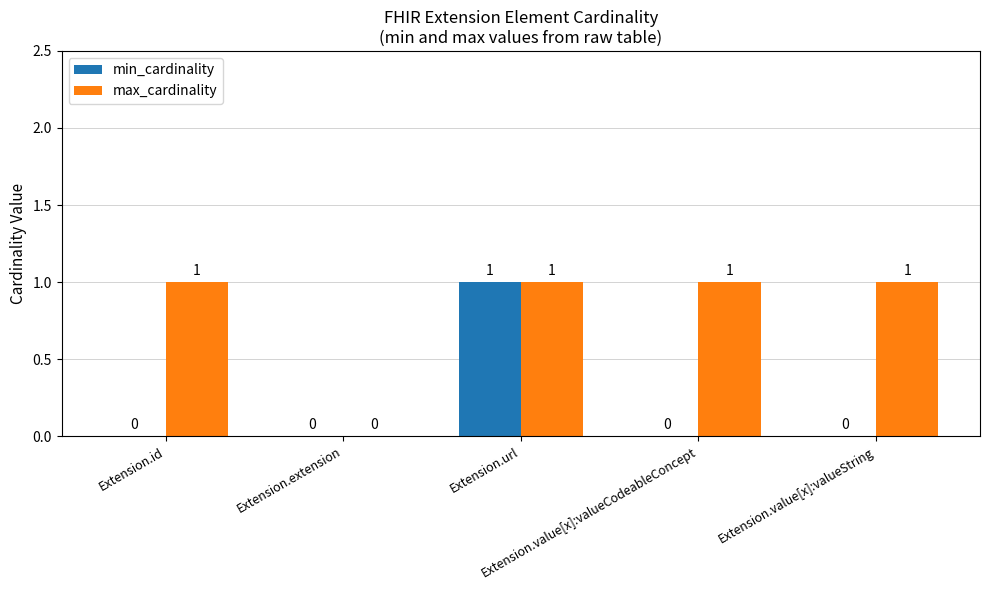

How many min_cardinality values are between 0 and 1?

5